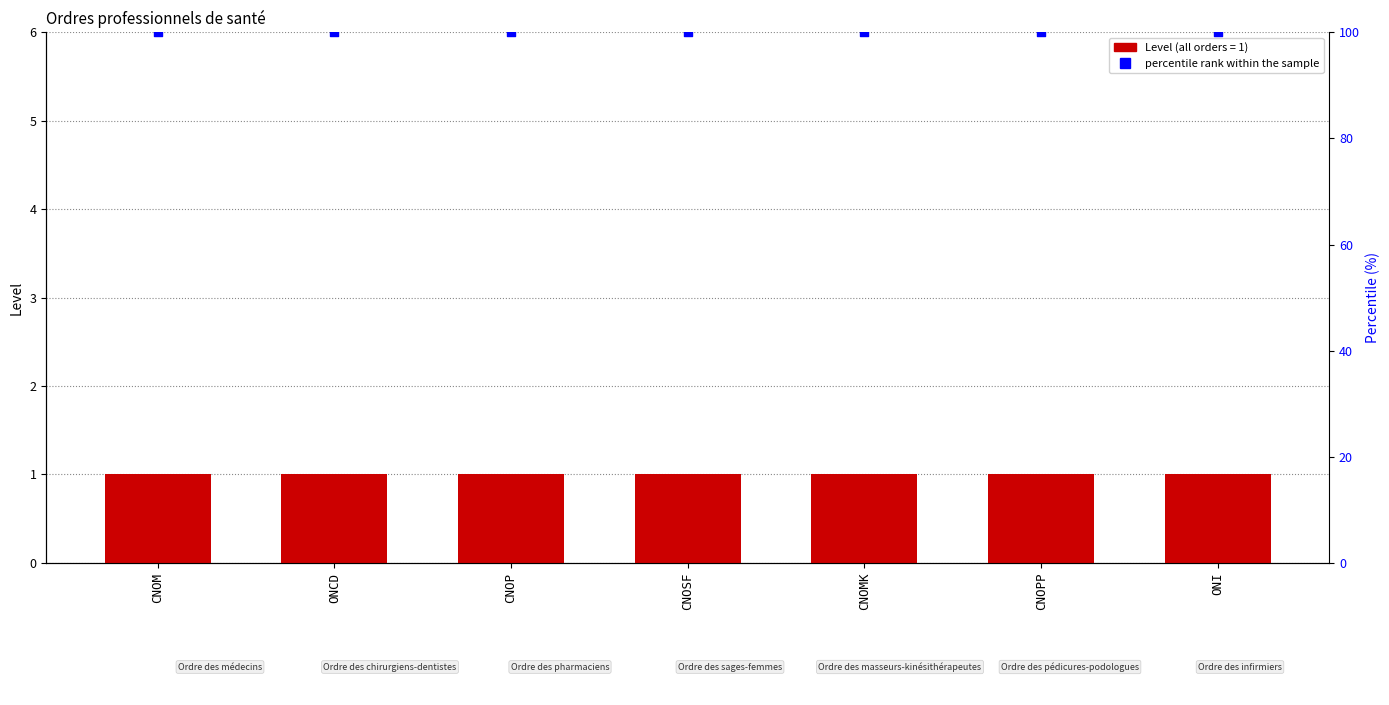

Which series contains the lowest Y value?

Level